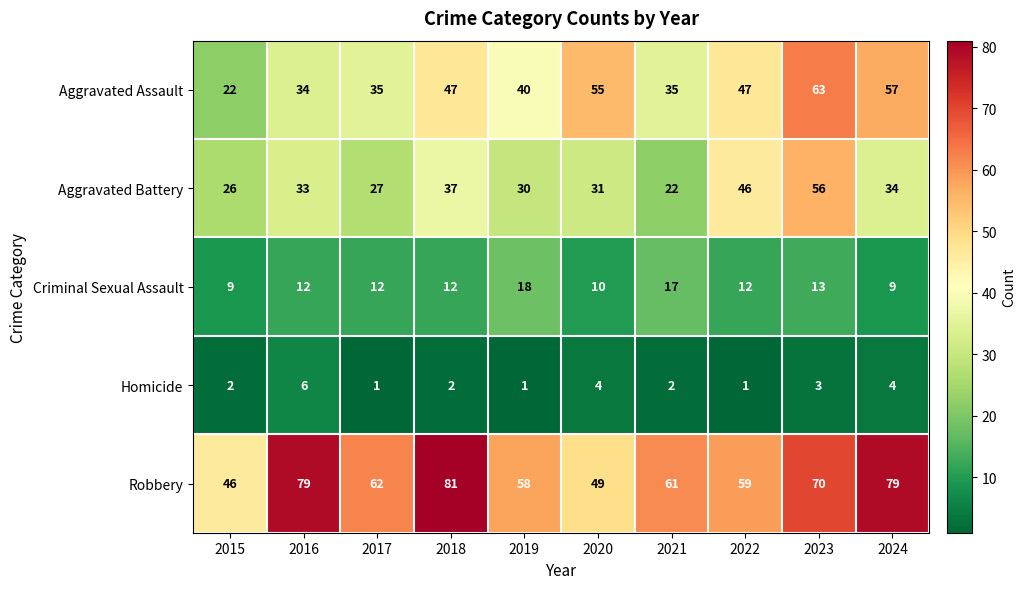

What is the total value across all series at 2018?

179